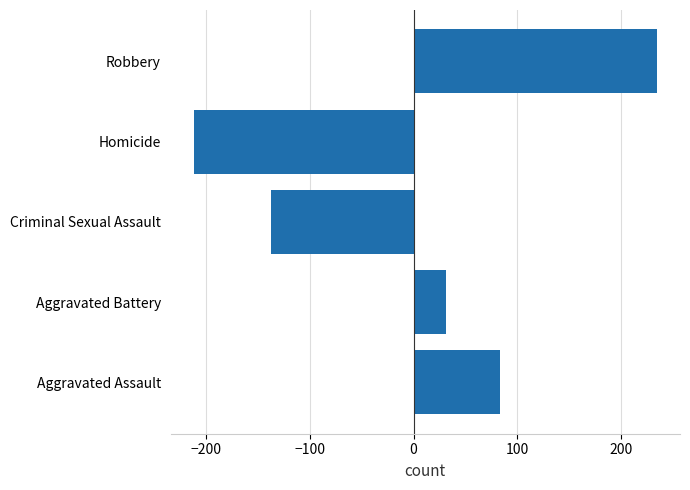

The value at Homicide is -212.2. True or false?

True